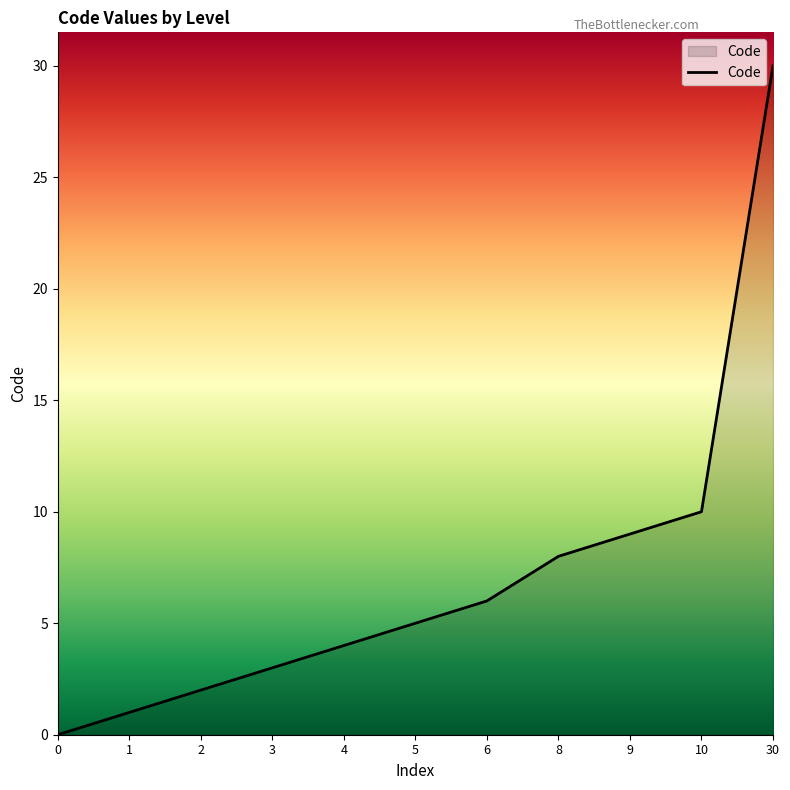

Is it true that the value at 8 is 8?

True